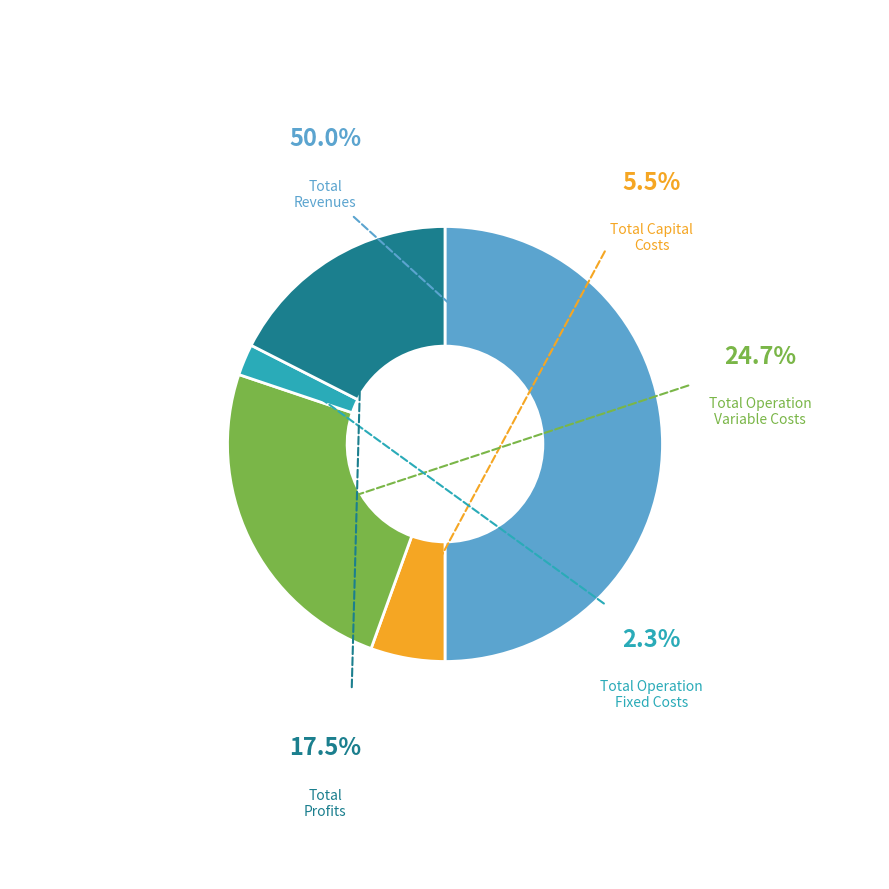

True or false: Total Profits accounts for 18% of the total.

True